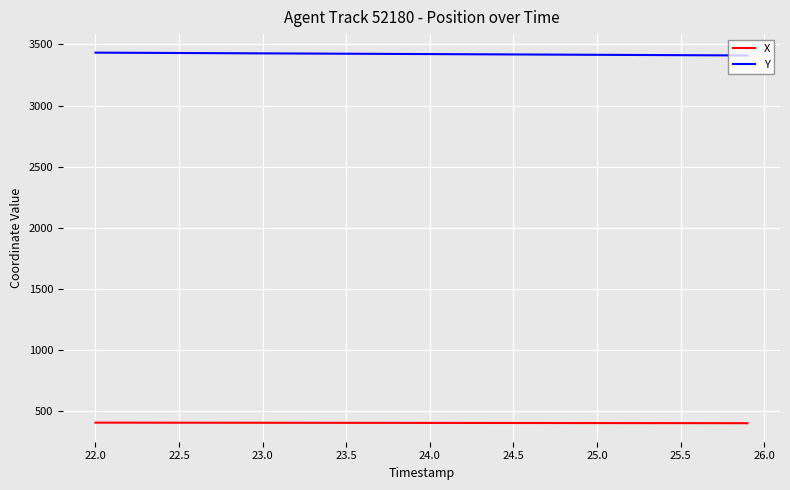

How many series are shown in this chart?

2